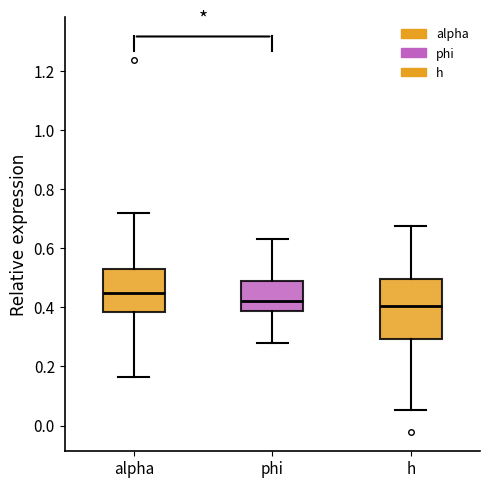

Where does the median line of the box for h sit on the y-axis? The values are not printed on the chart, so give them approximately, as read against the axis.

0.40